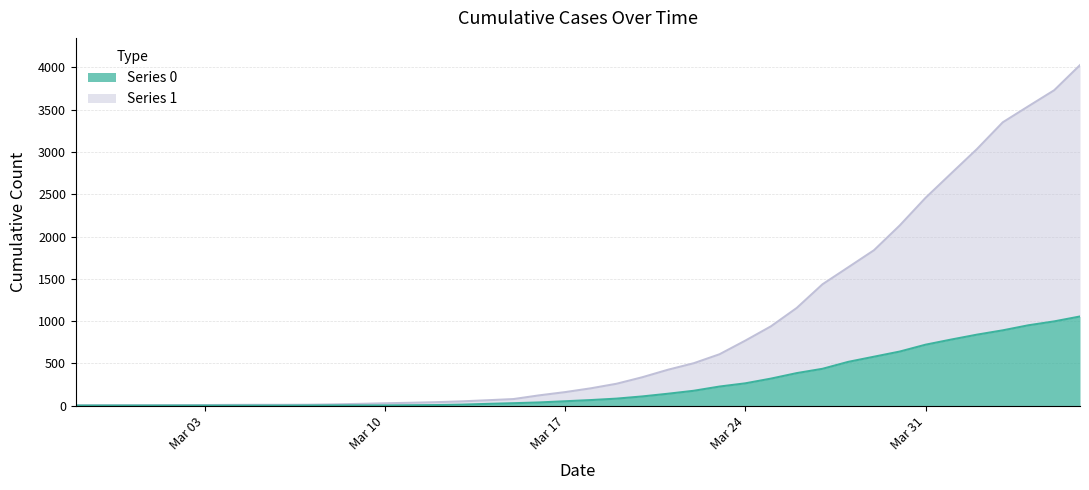

Rank the series by their maximum value, from lowest to highest.

0, 1